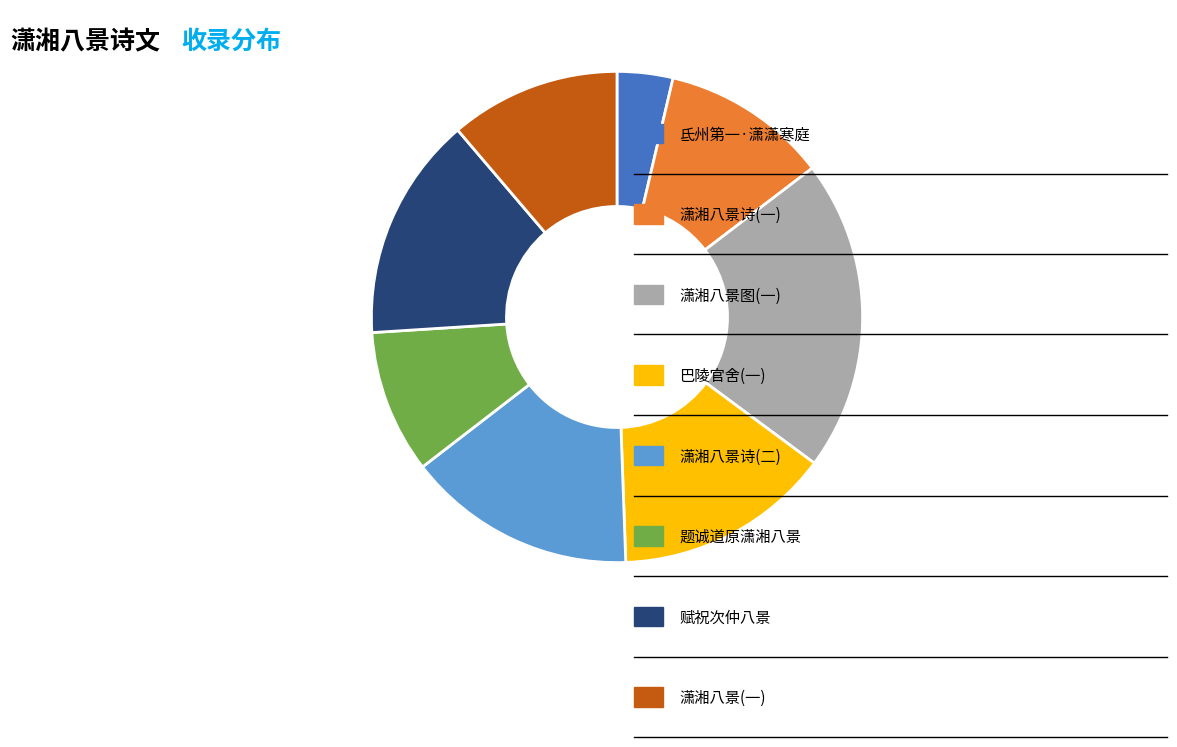

Is there a majority slice in this chart?

No